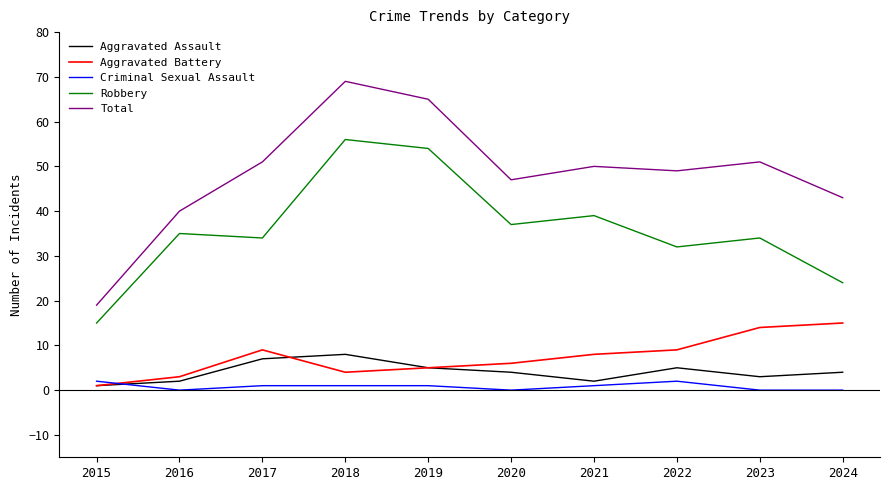

Which series has the largest total across all categories?

Total